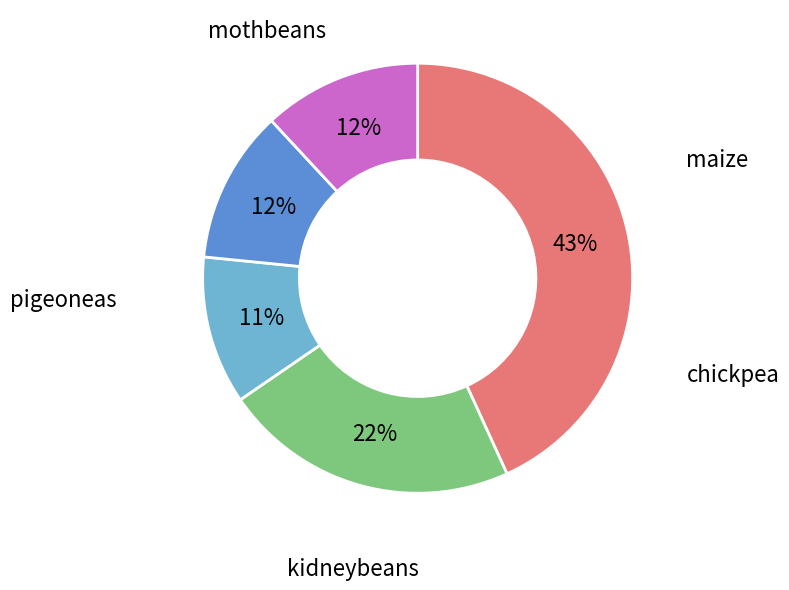

Which slice is the largest?

maize